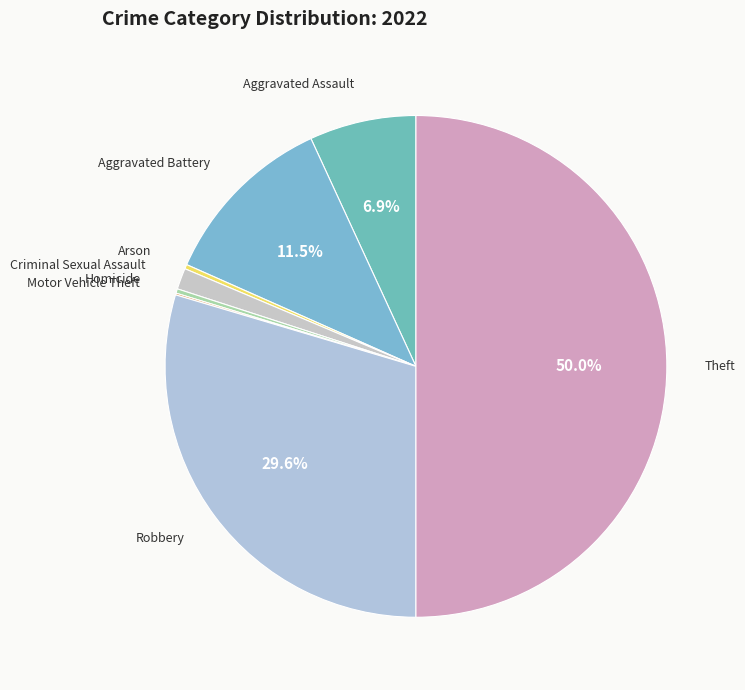

Rank the categories by value from lowest to highest.

Motor Vehicle Theft, Arson, Homicide, Criminal Sexual Assault, Aggravated Assault, Aggravated Battery, Robbery, Theft